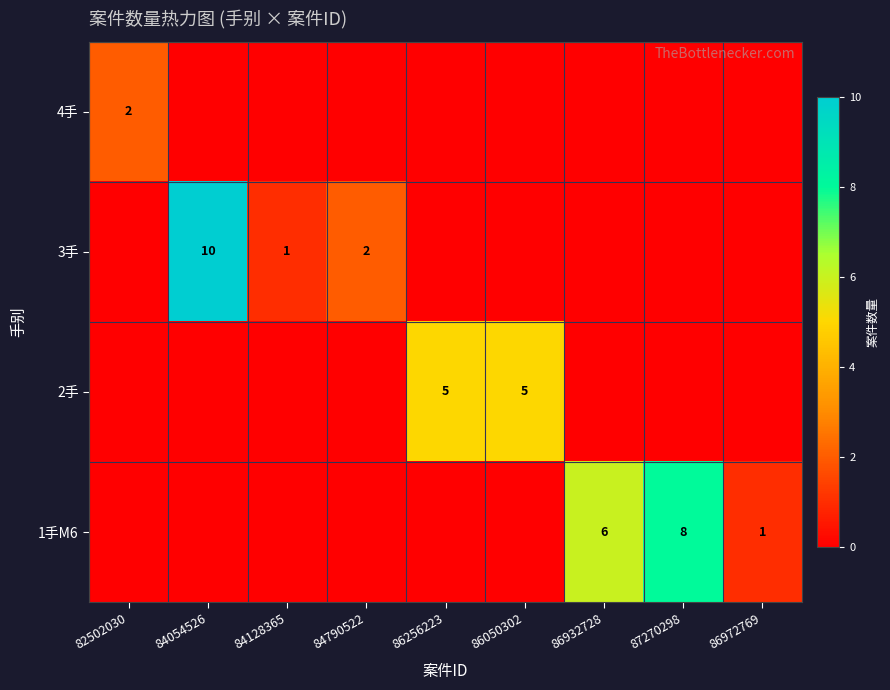

What is the spread (max minus min) of values at 86972769?

1